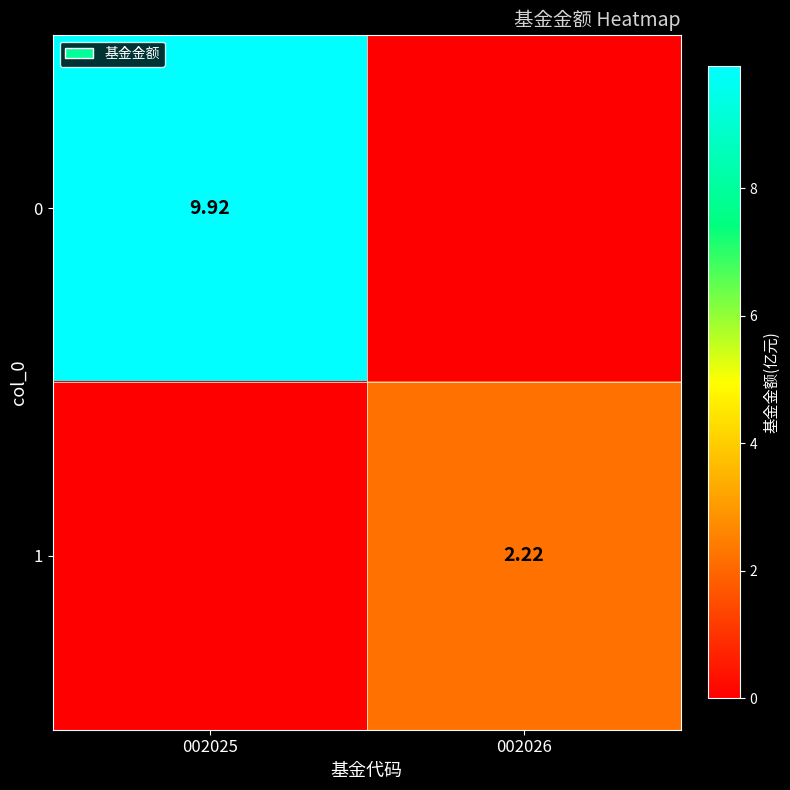

The 1 series shows 2.2 at 002026. True or false?

True